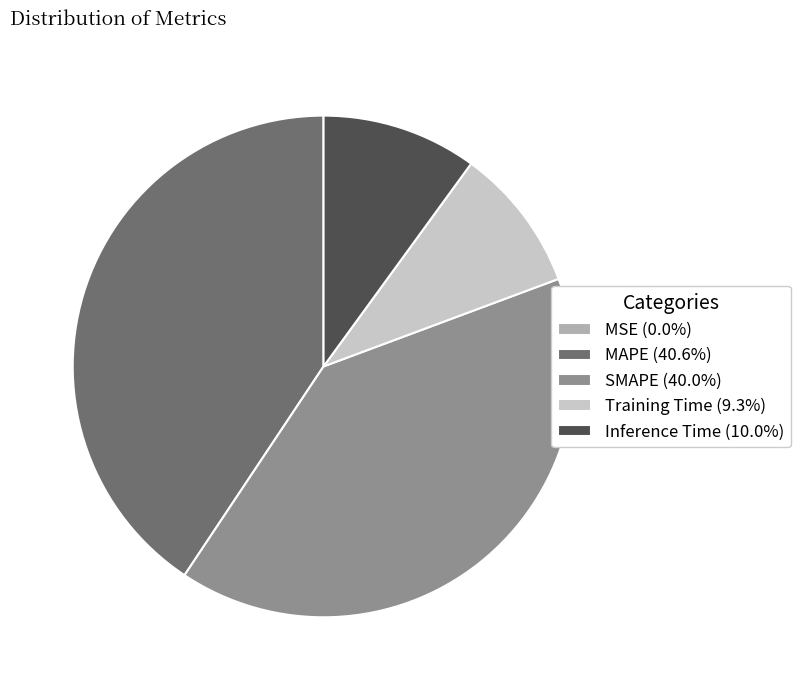

Is MAPE (40.6%) the majority of the pie?

No